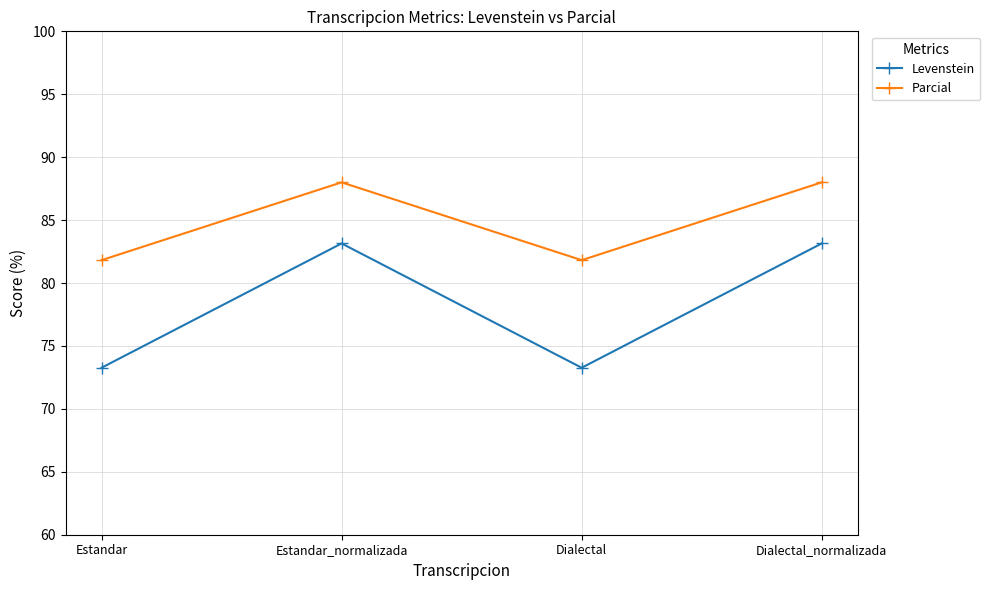

What is the highest value of the Parcial series?

88.0